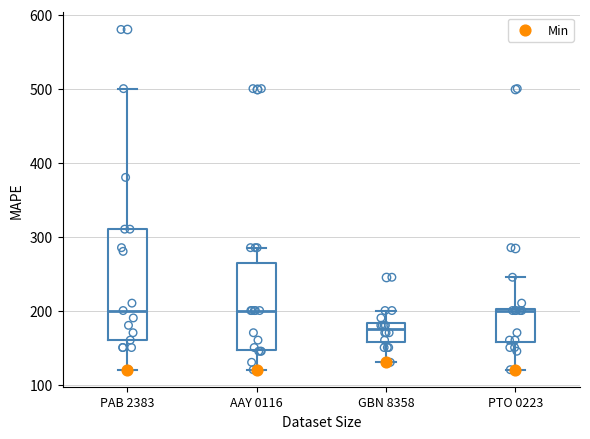

Which box is the tallest, from its lower edge to its upper edge?

PAB 2383